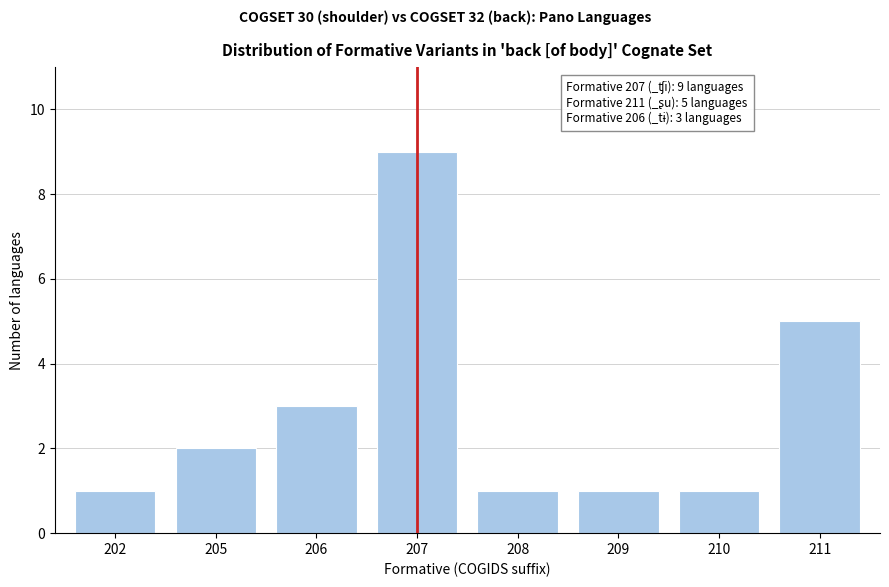

Reading right to left, extract all data points from this chart.

211=5	210=1	209=1	208=1	207=9	206=3	205=2	202=1